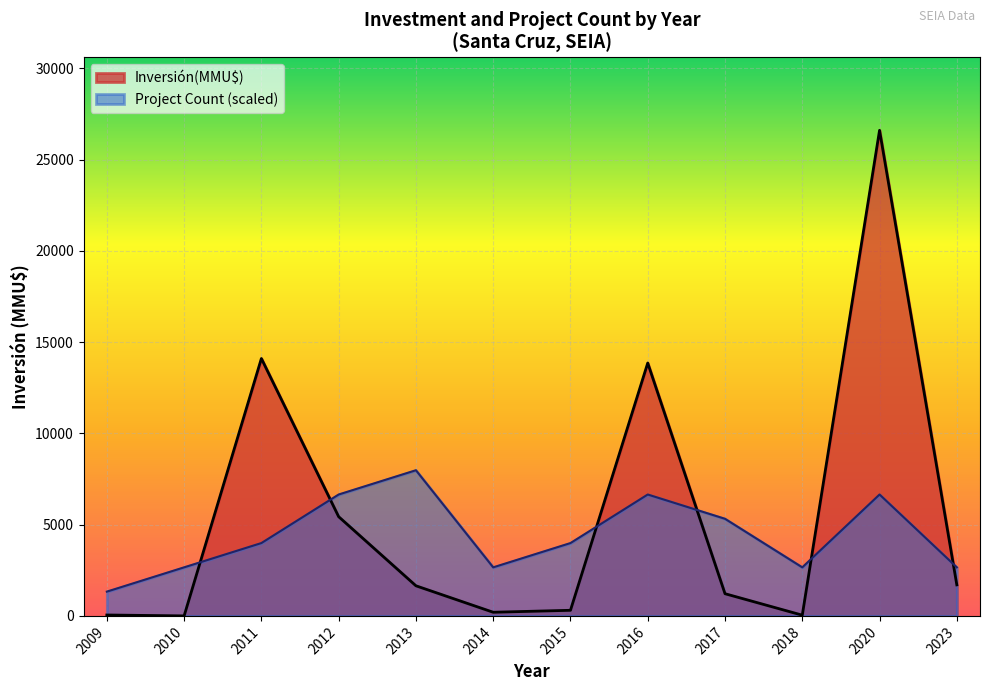

What is the total value across all series at 2020?

33250.0